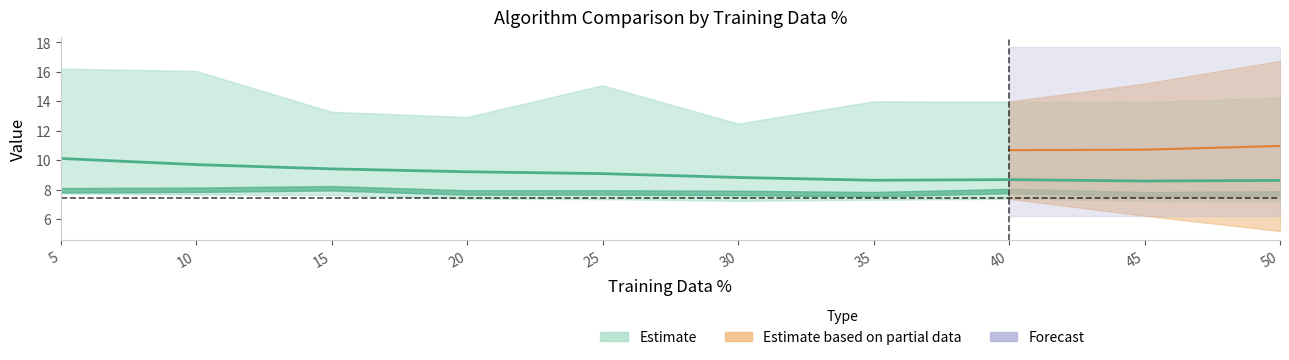

Does the chart display data point markers on the line(s)?

No